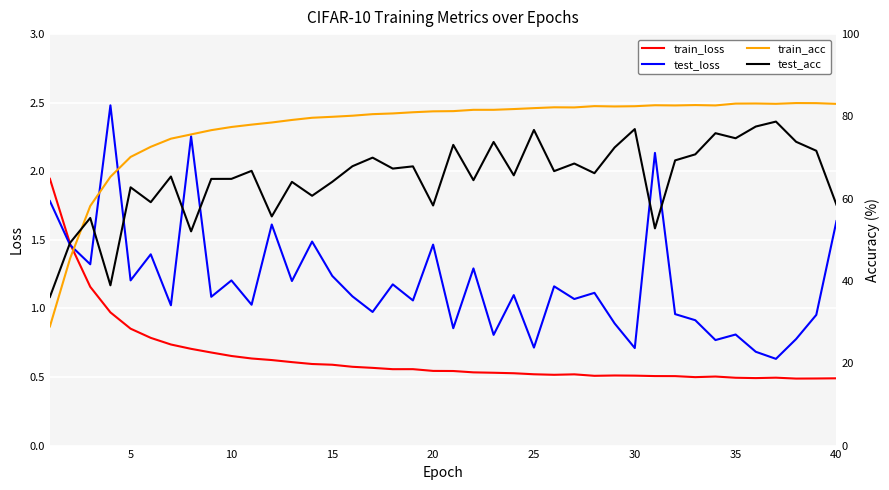

What is the average value of the test_acc series?

65.0